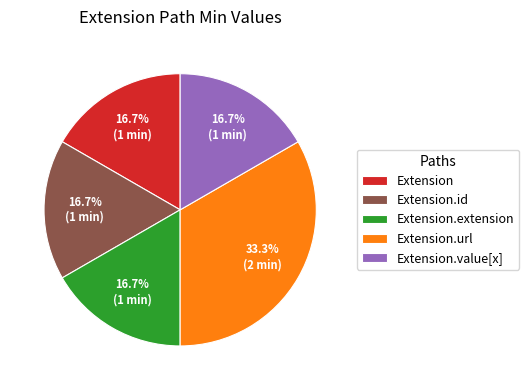

Is there a majority slice in this chart?

No